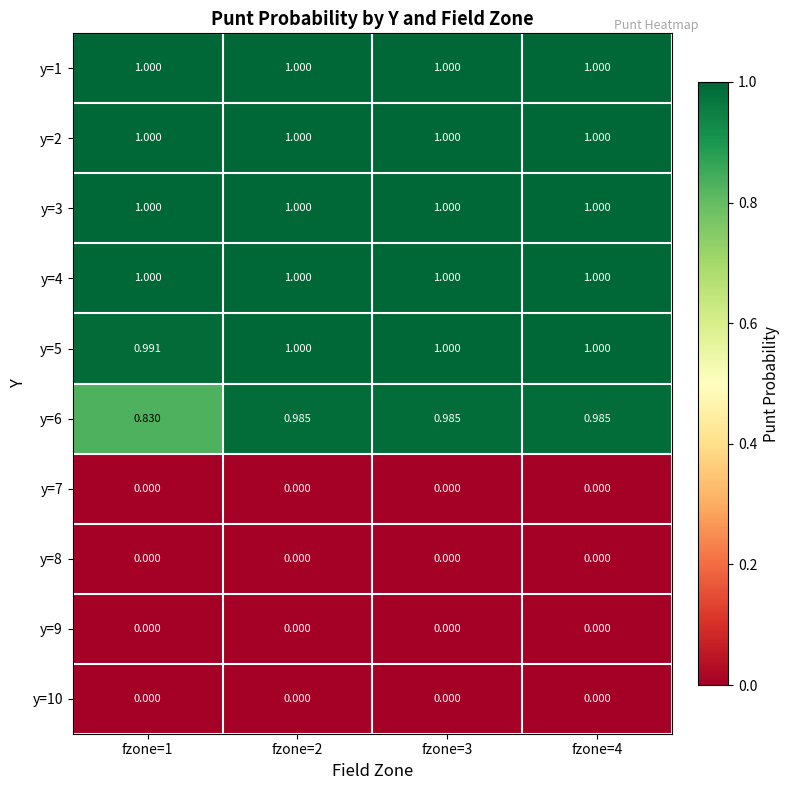

Is the value of y=6 at fzone=3 greater than the value of y=5 at fzone=2?

No